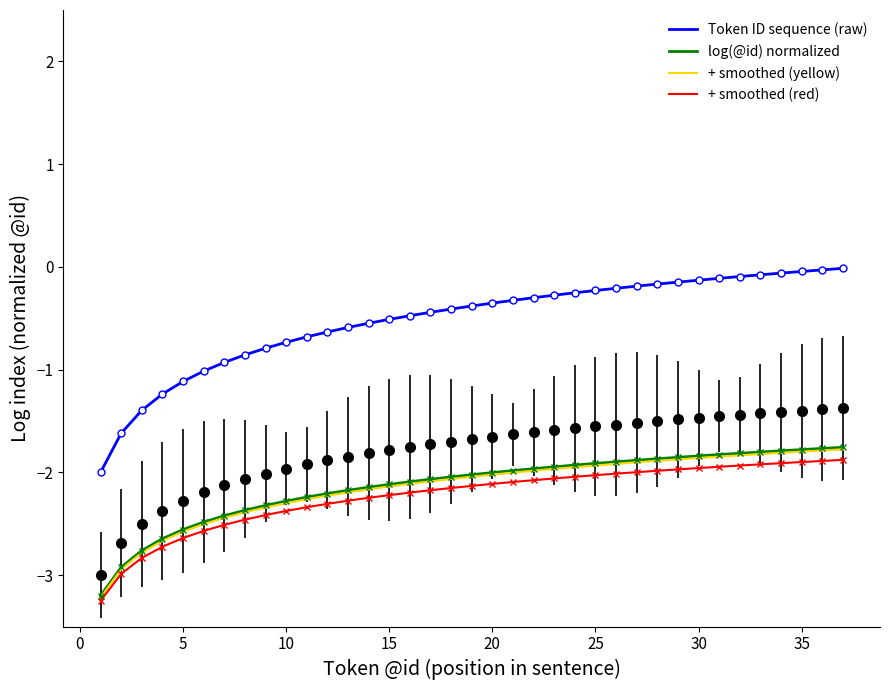

What is the difference between the maximum and minimum values in the + smoothed (red) series?

1.4